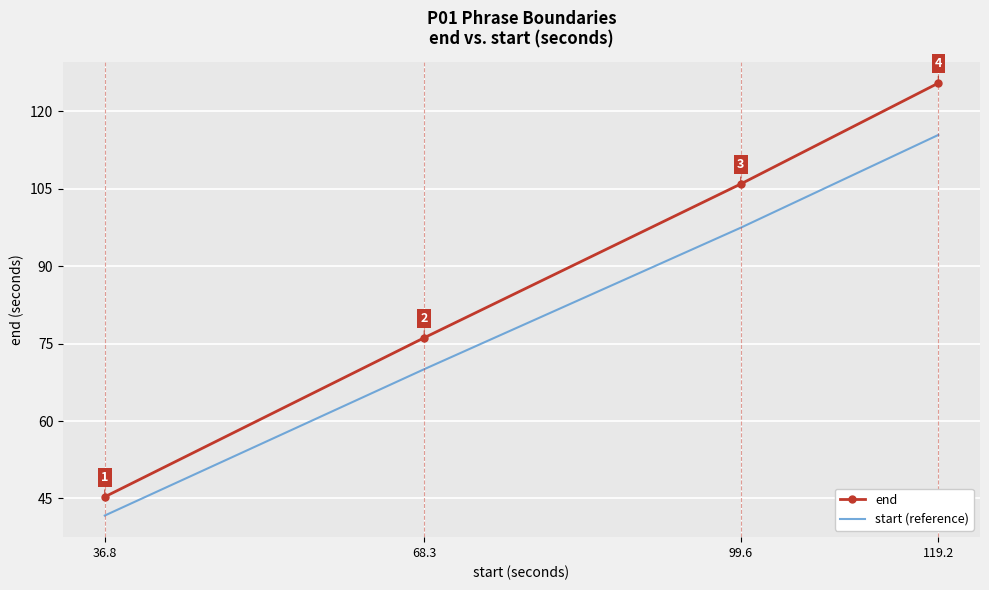

Where does the end series first go above 105?

99.6